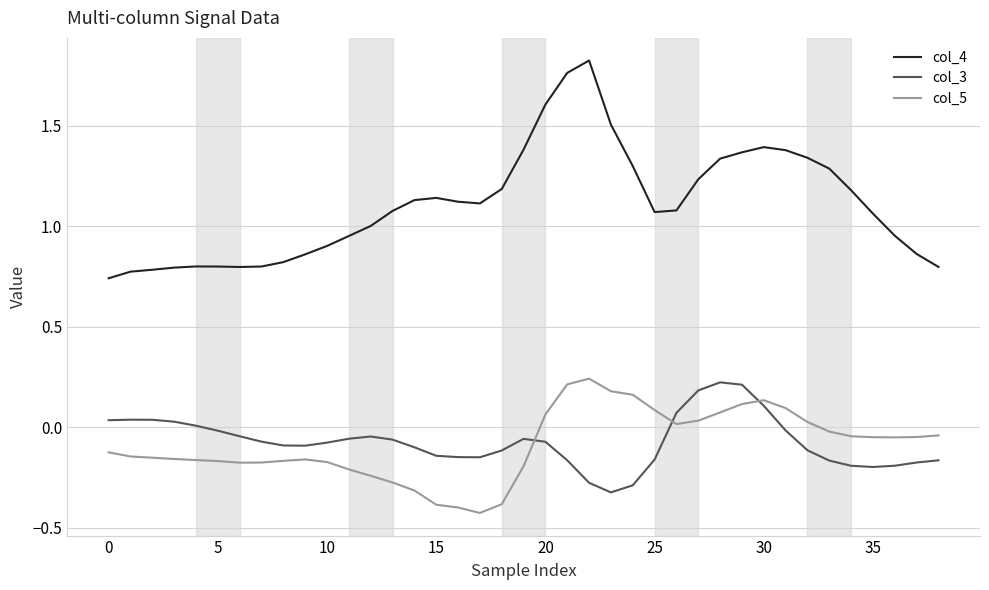

How many times do col_3 and col_5 cross each other?

3